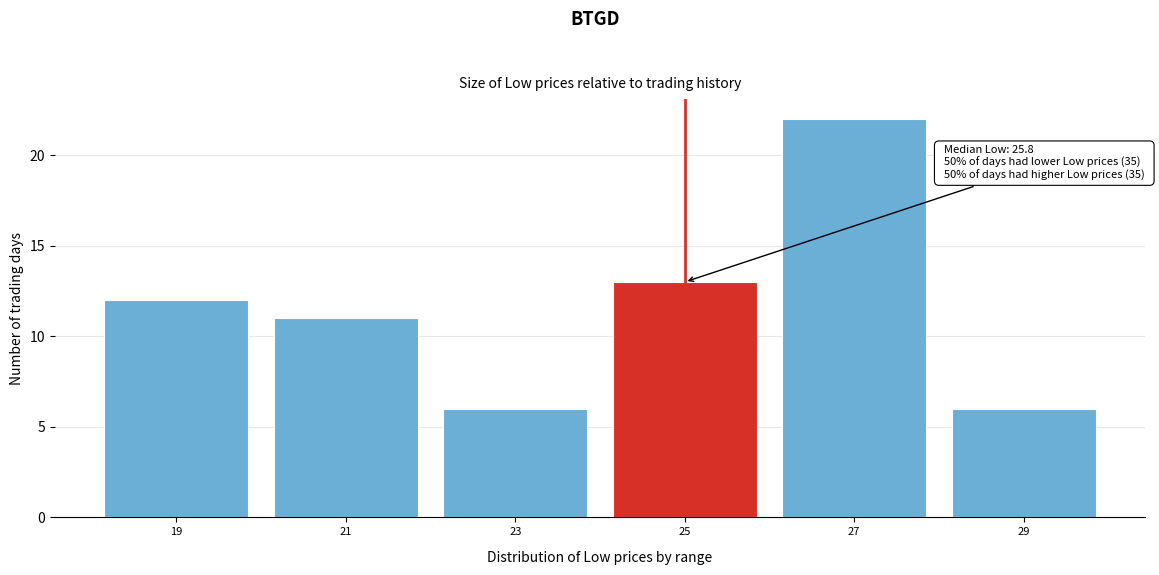

Reading left to right, what are all the values shown in this chart?

19=12	21=11	23=6	25=13	27=22	29=6